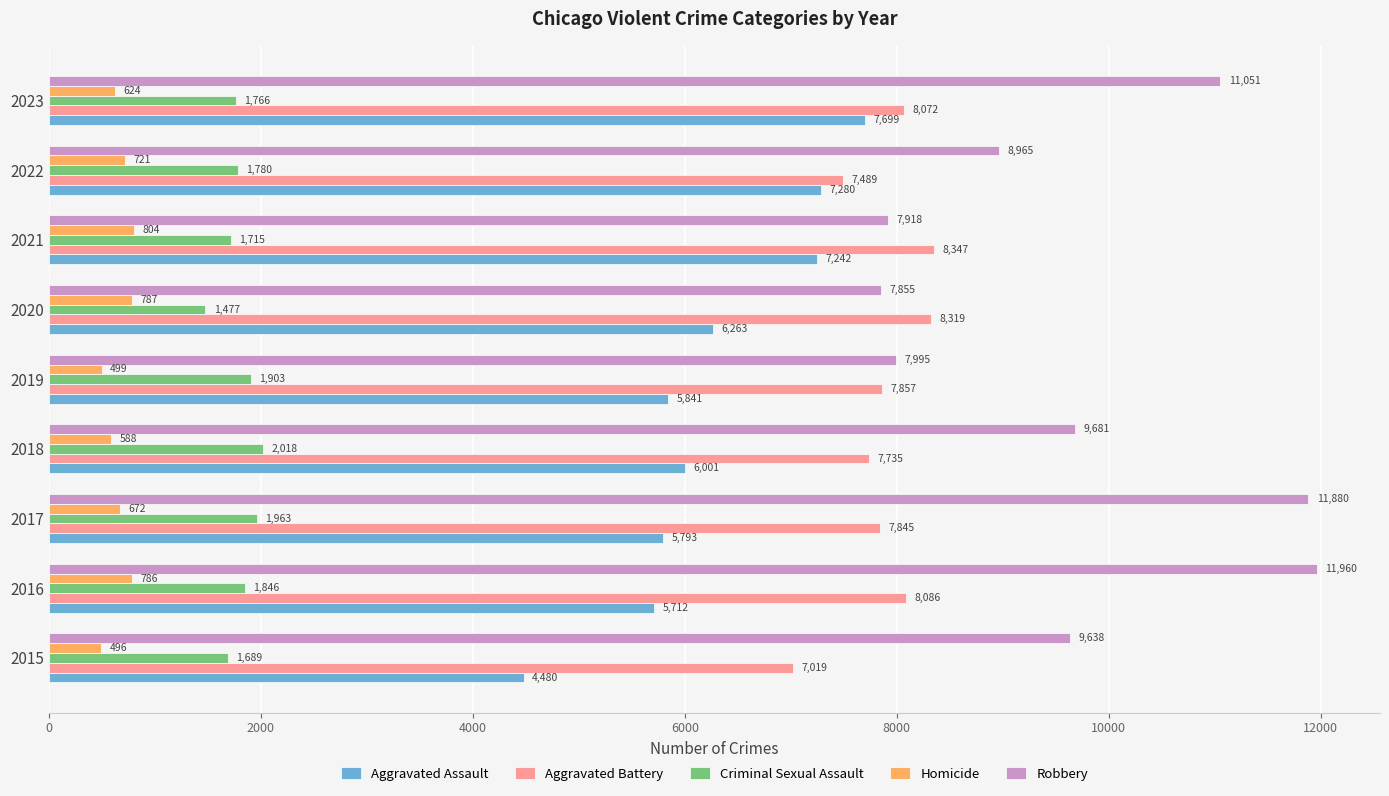

True or false: Aggravated Battery has a value of 7489 at 2022.

True